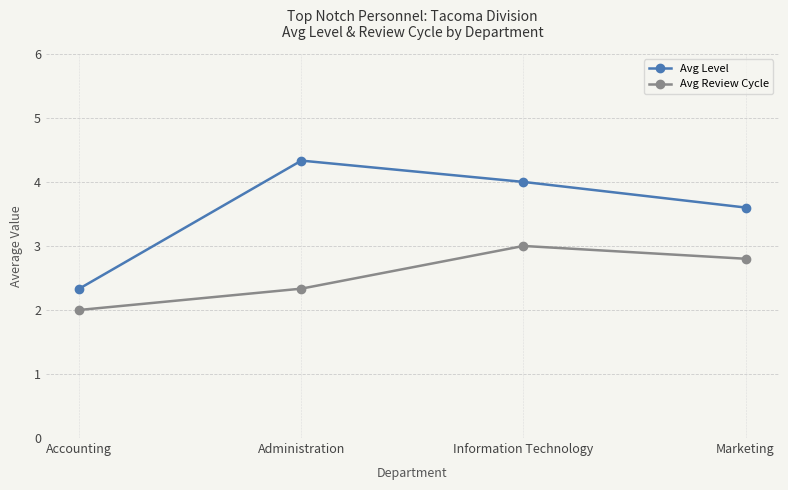

What is the highest value of the Avg Review Cycle series?

3.0